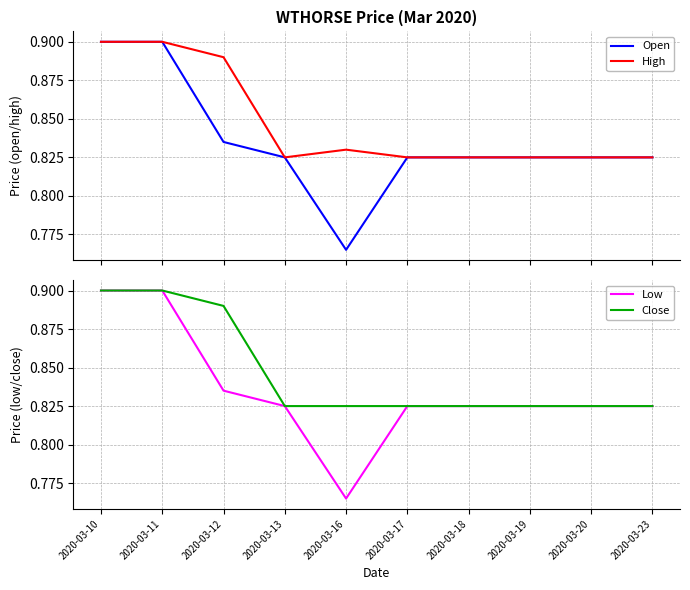

List the series in order of their peak value, lowest first.

Open, High, Low, Close